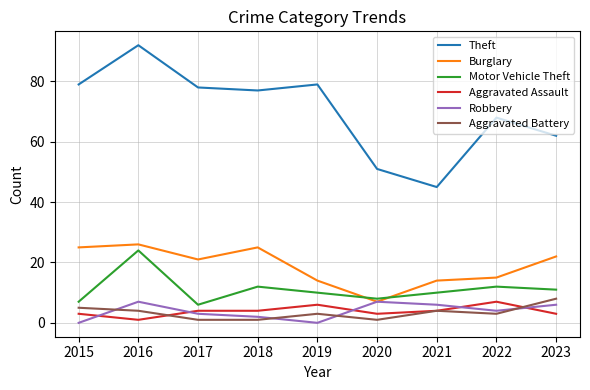

True or false: Aggravated Battery has more than 2 interior local peaks.

False